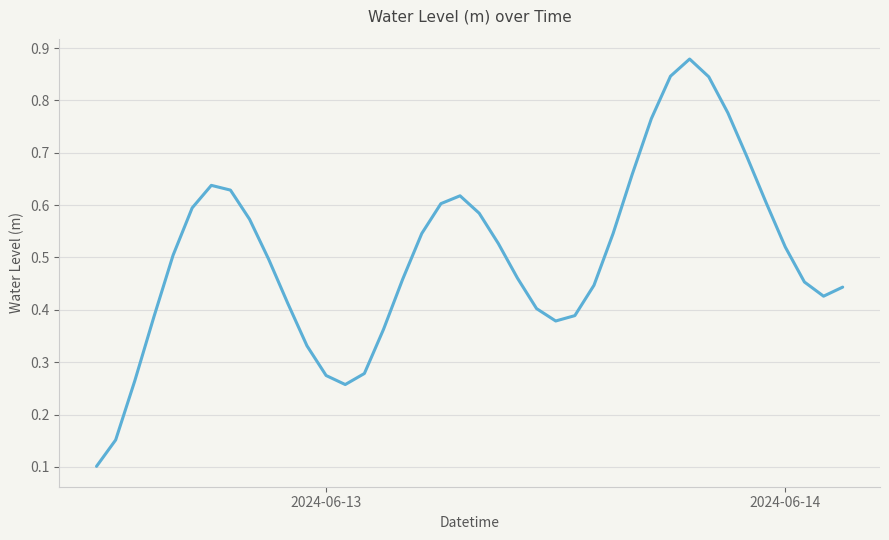

What is the greatest value displayed?

0.9